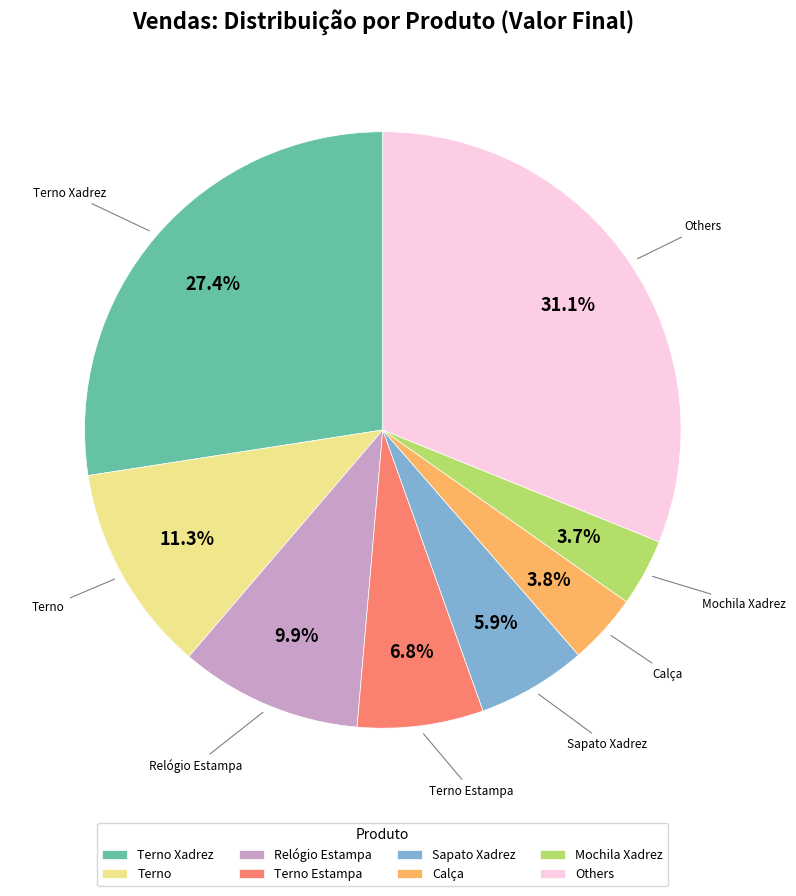

Which category has the biggest portion of the pie?

Others